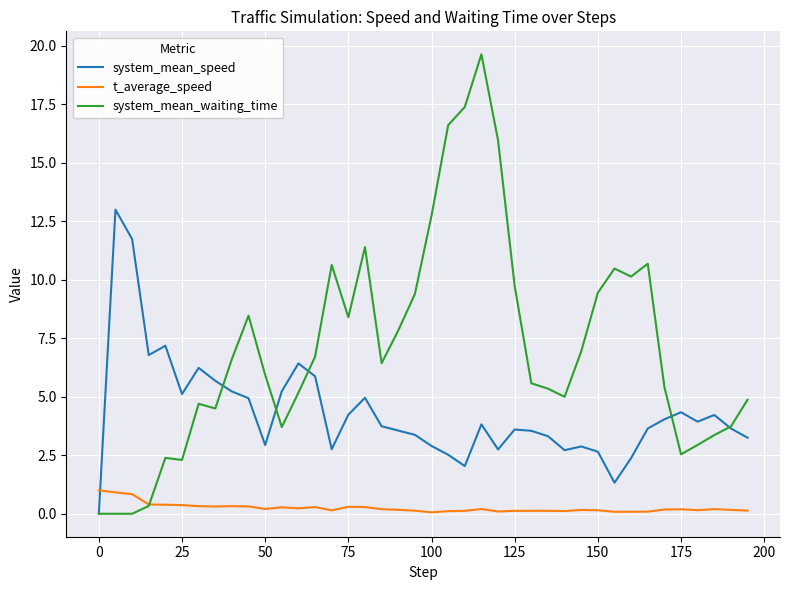

Which series ends up on top after the final intersection of system_mean_speed and system_mean_waiting_time?

system_mean_waiting_time